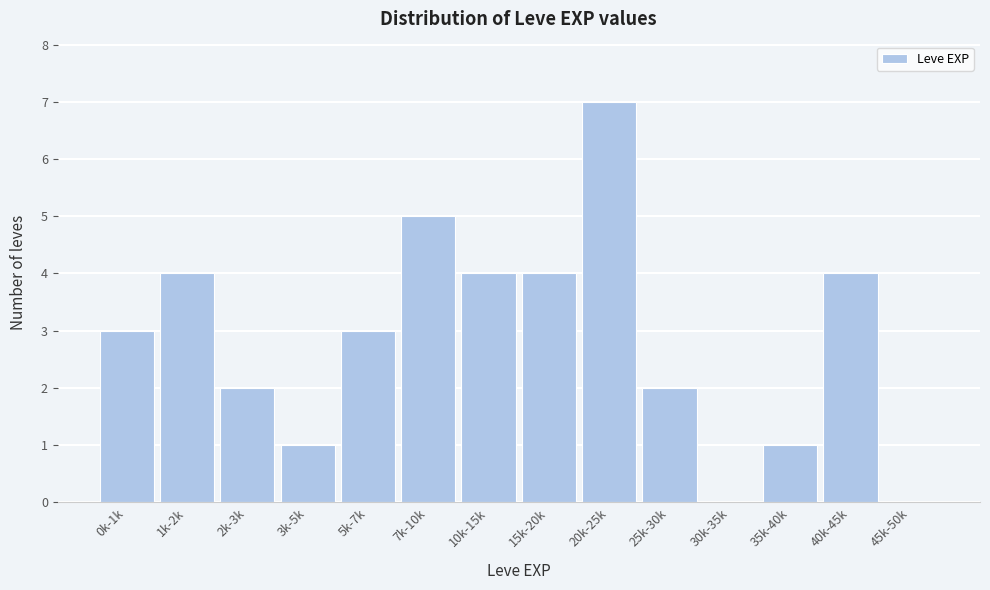

Reading left to right, extract all data points from this chart.

0k-1k=3	1k-2k=4	2k-3k=2	3k-5k=1	5k-7k=3	7k-10k=5	10k-15k=4	15k-20k=4	20k-25k=7	25k-30k=2	30k-35k=0	35k-40k=1	40k-45k=4	45k-50k=0